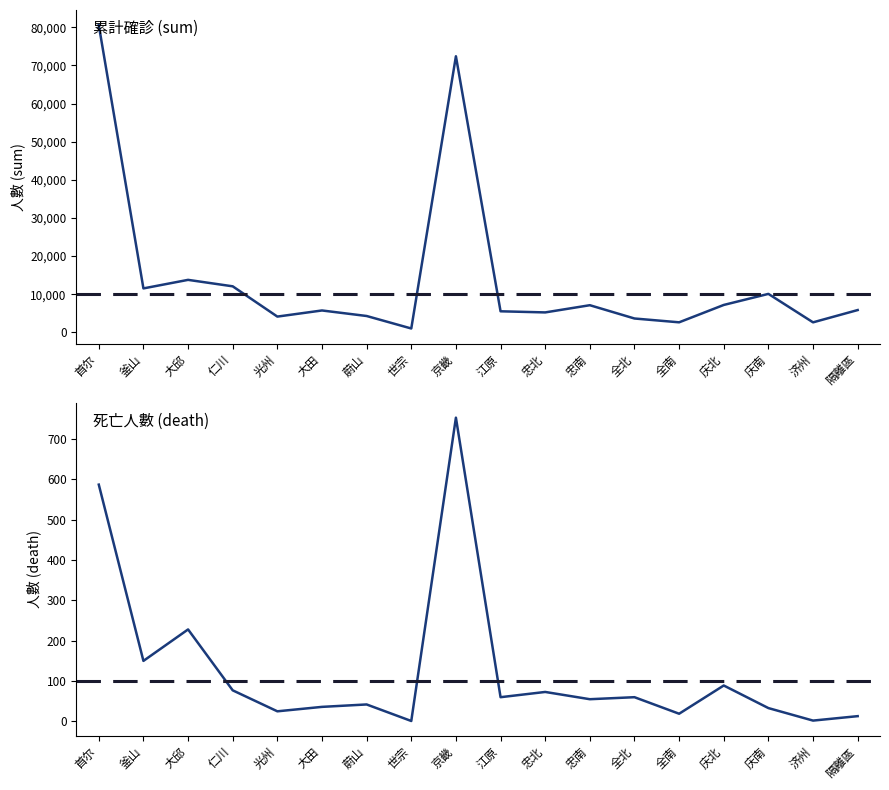

True or false: death and sum intersect in this chart.

False